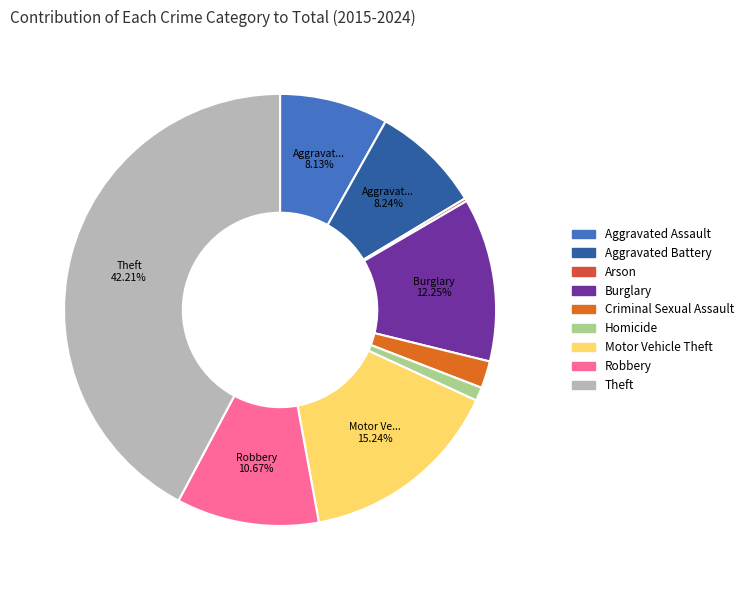

Does Motor Vehicle Theft account for over 50% of the chart?

No